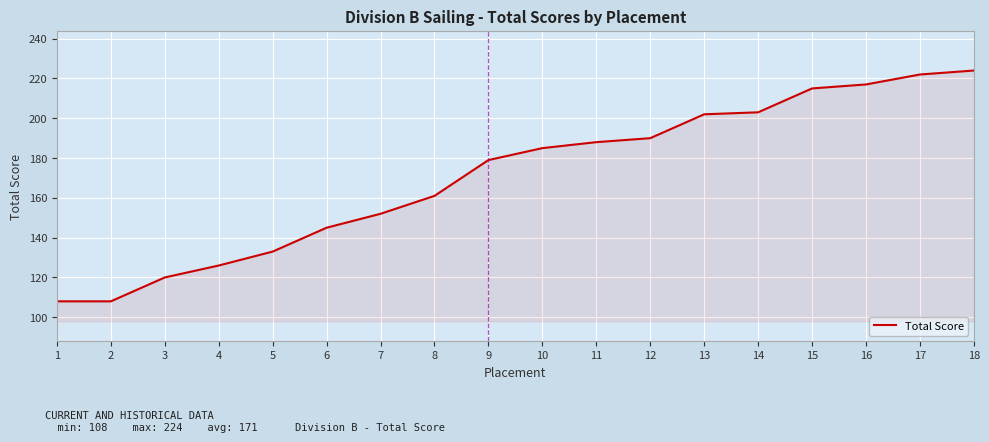

What is the minimum value shown in the chart?

108